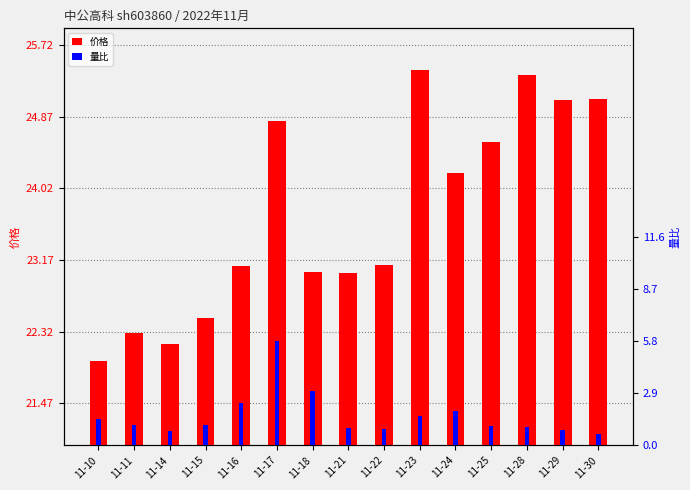

Reading left to right, list all the values displayed in this chart.

价格: 22.0	22.3	22.2	22.5	23.1	24.8	23.0	23.0	23.1	25.4	24.2	24.6	25.4	25.1	25.1
量比: 1.5	1.1	0.8	1.1	2.4	5.8	3.0	0.9	0.9	1.6	1.9	1.1	1.0	0.8	0.6